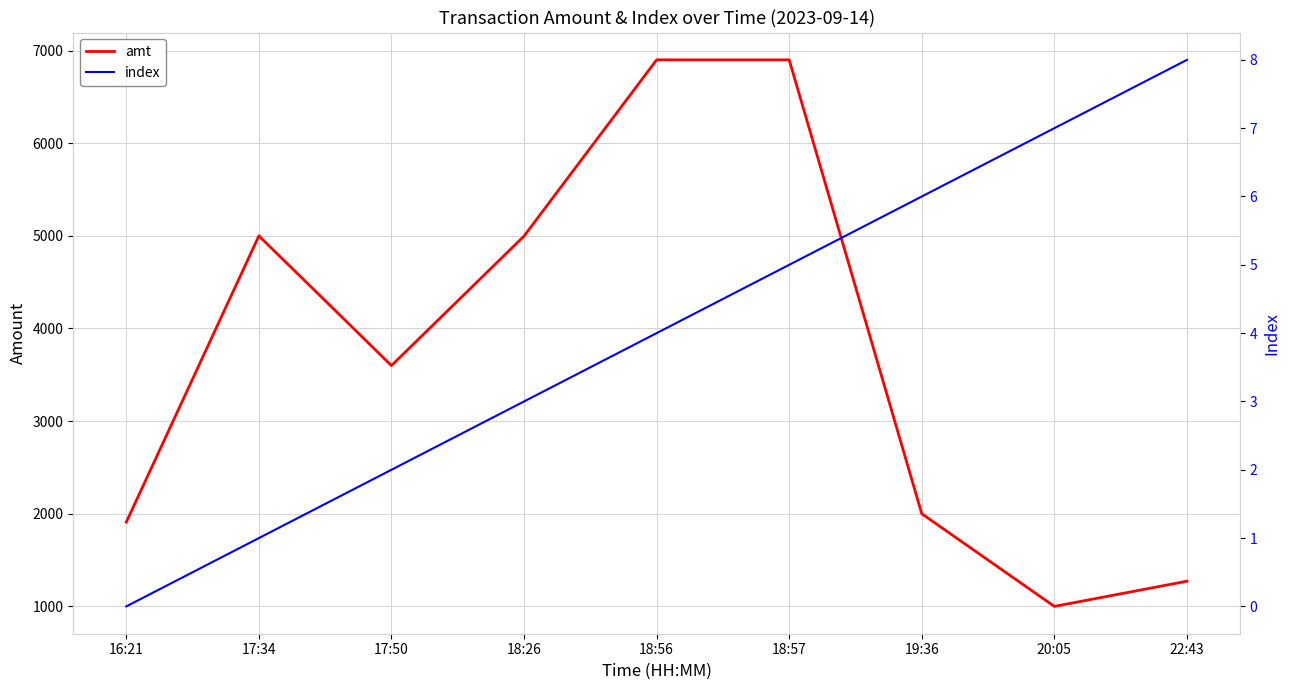

How many index values are between 2 and 6?

5